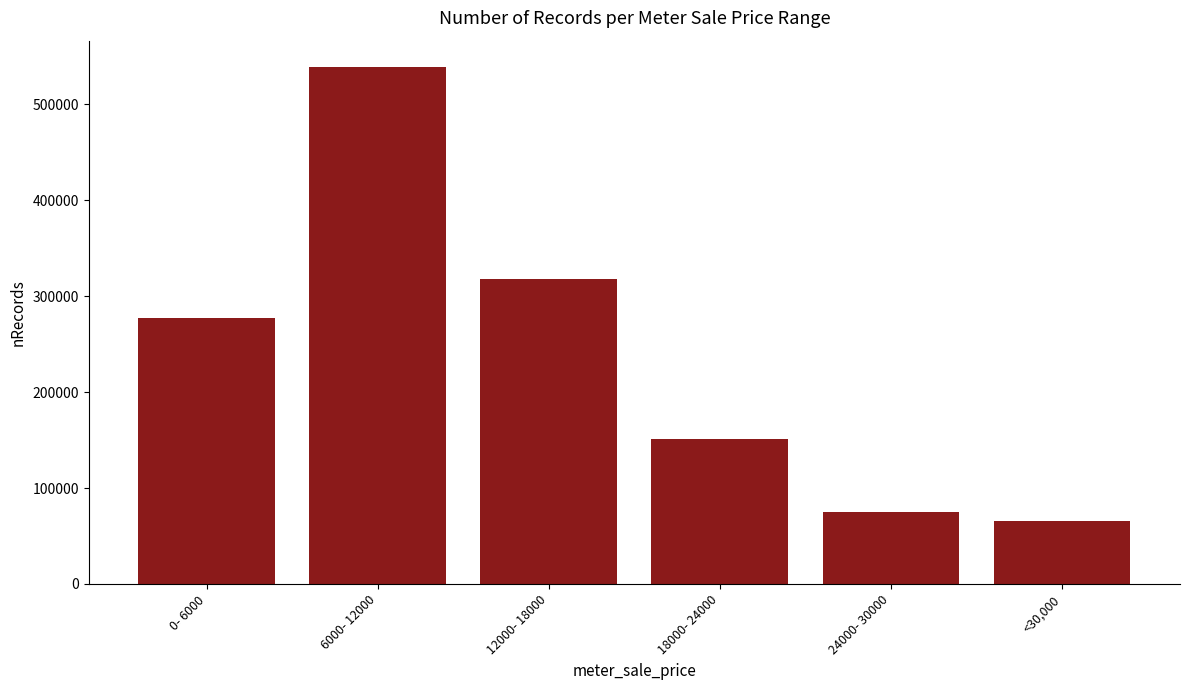

Is it true that the value at <30,000 is 65278?

True